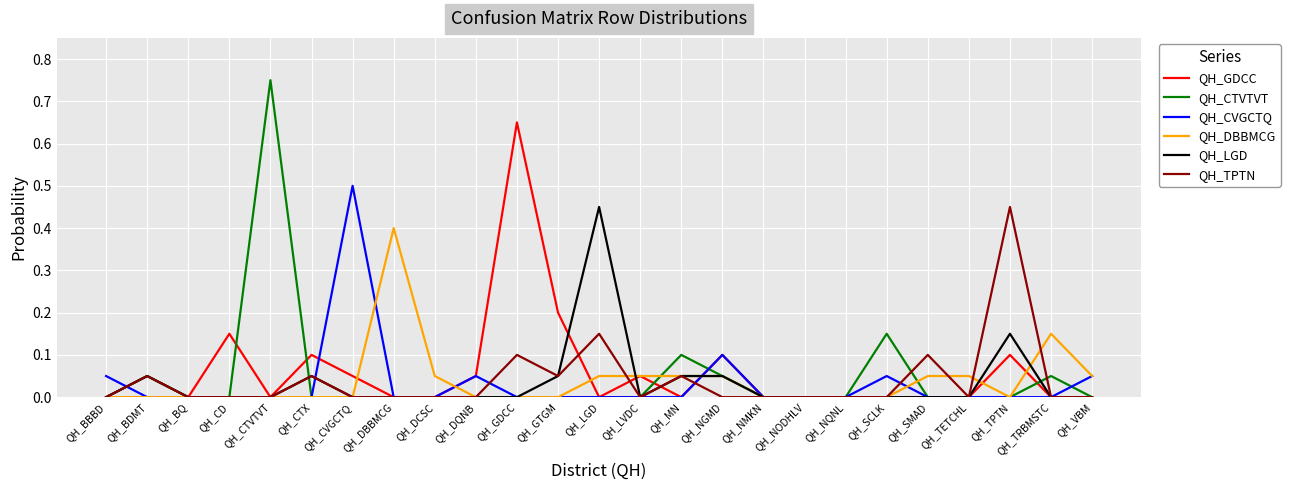

Which series has the widest spread of values?

QH_CTVTVT